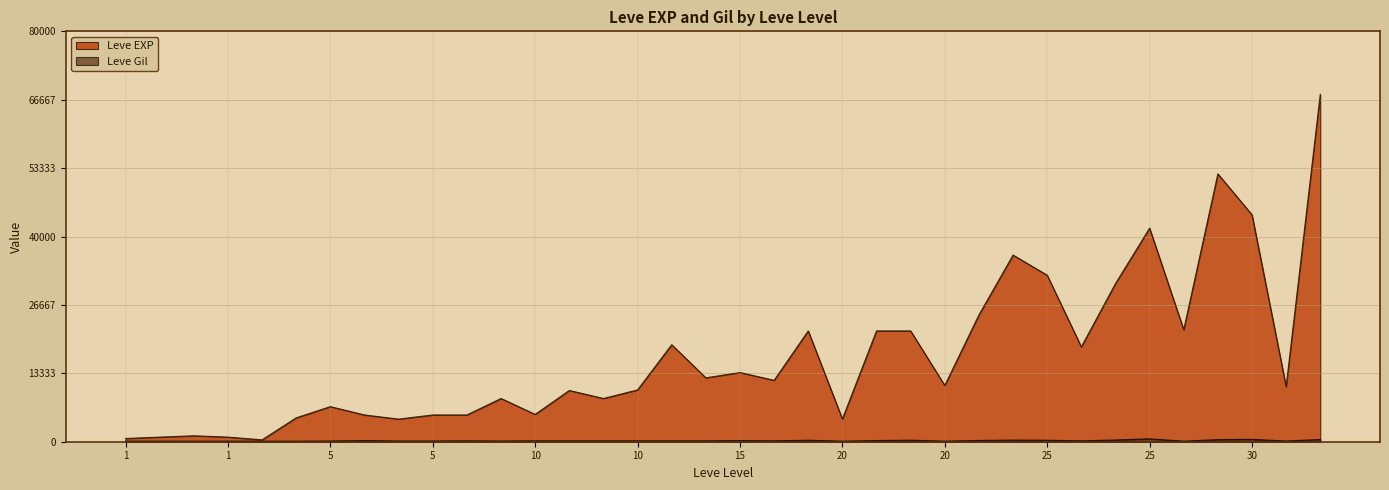

At 30, list the series in order from smallest to largest.

Leve Gil, Leve EXP